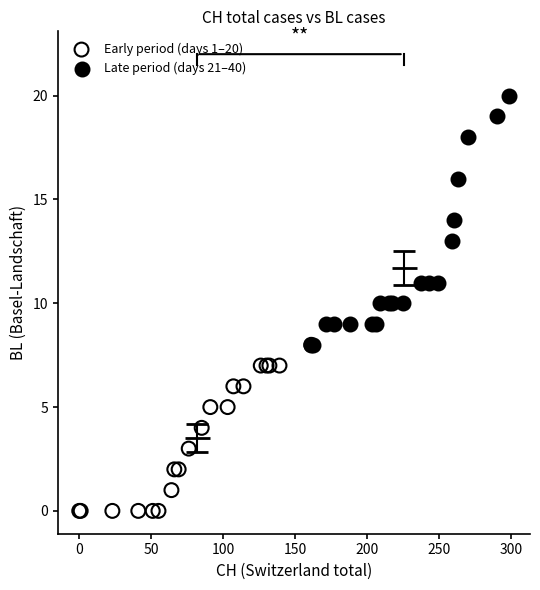

Which series contains the highest Y value?

Late period (days 21–40)